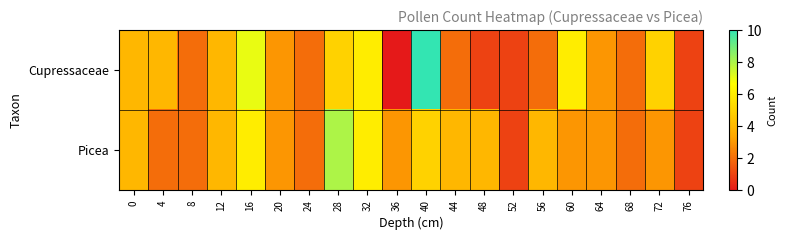

Which series has the largest total across all categories?

Cupressaceae